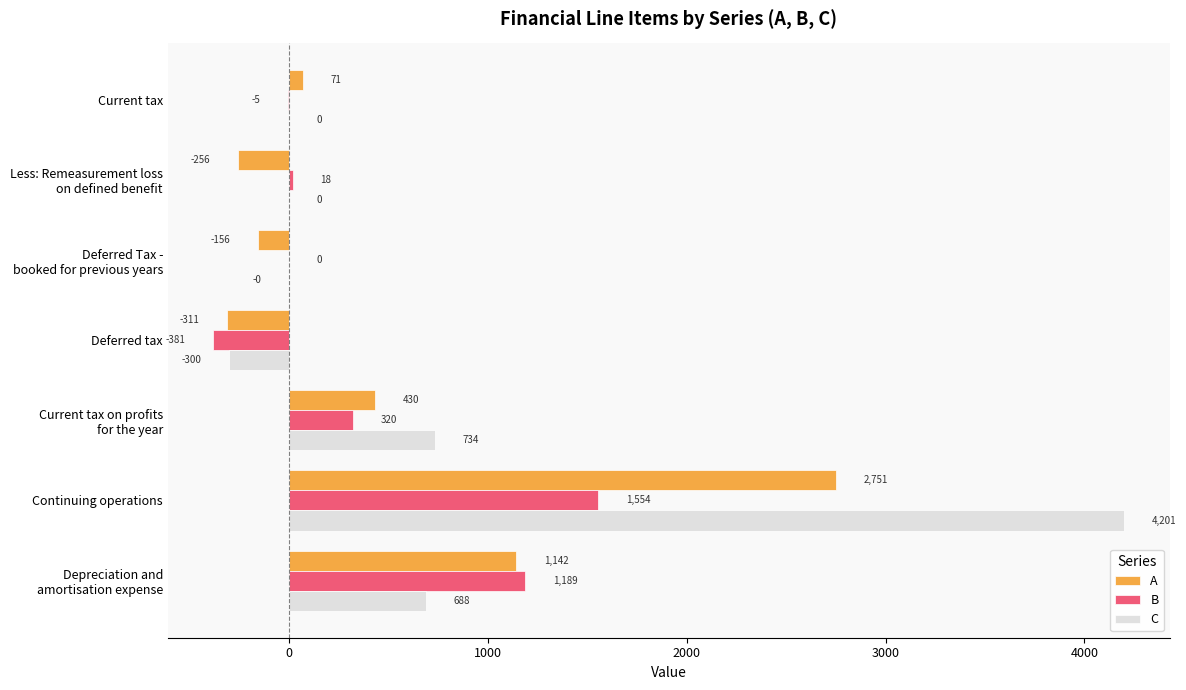

Which series has the largest total across all categories?

C